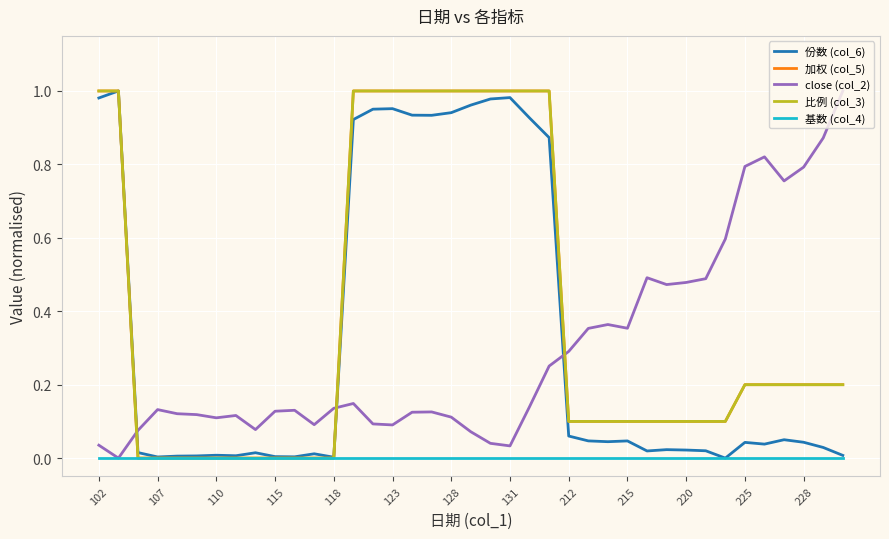

Which series has the largest total across all categories?

比例 (col_3)